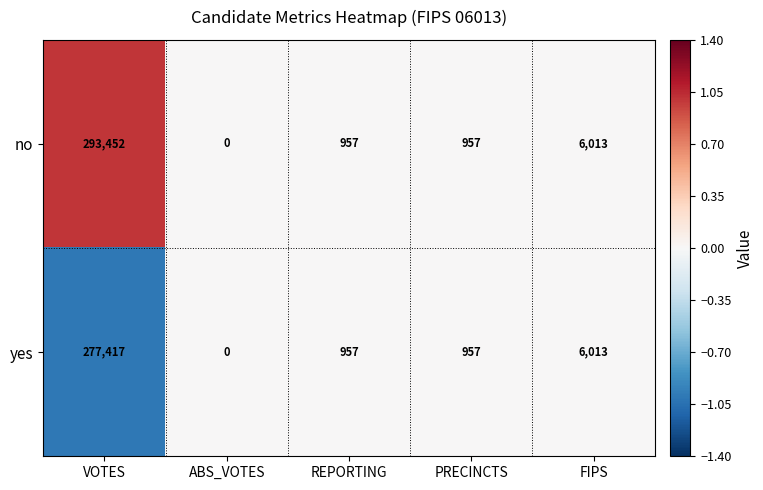

At which label does no reach its peak?

VOTES